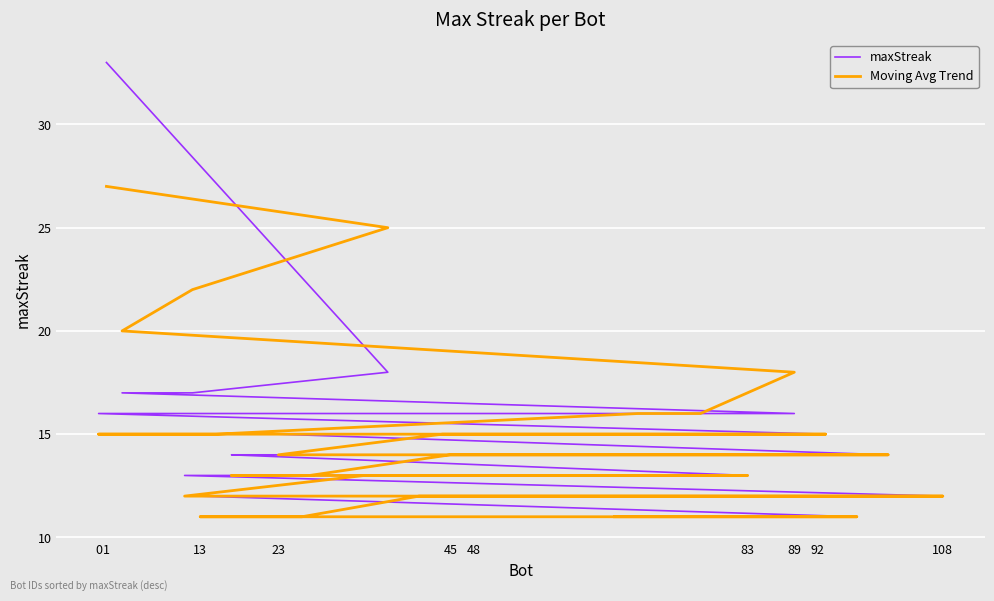

At how many categories does at least one series exceed 21?

3